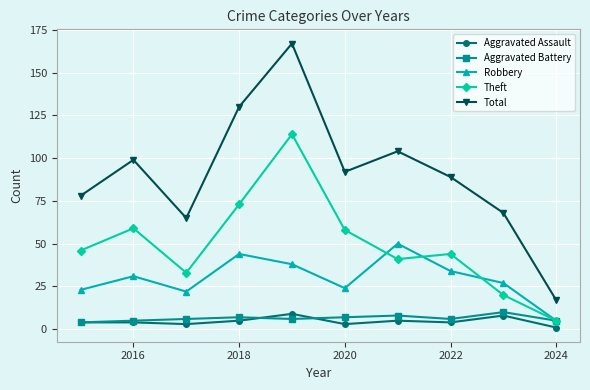

Which series has the largest range (max minus min)?

Total